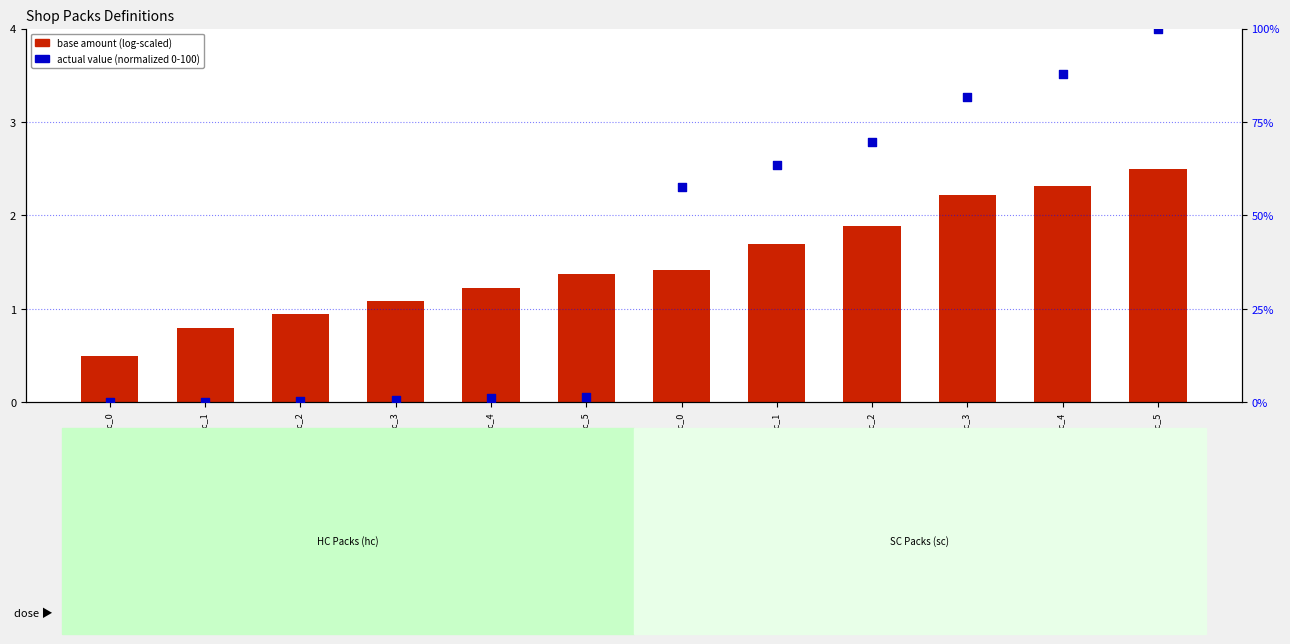

Which series reaches the maximum Y coordinate?

actual value (normalized)